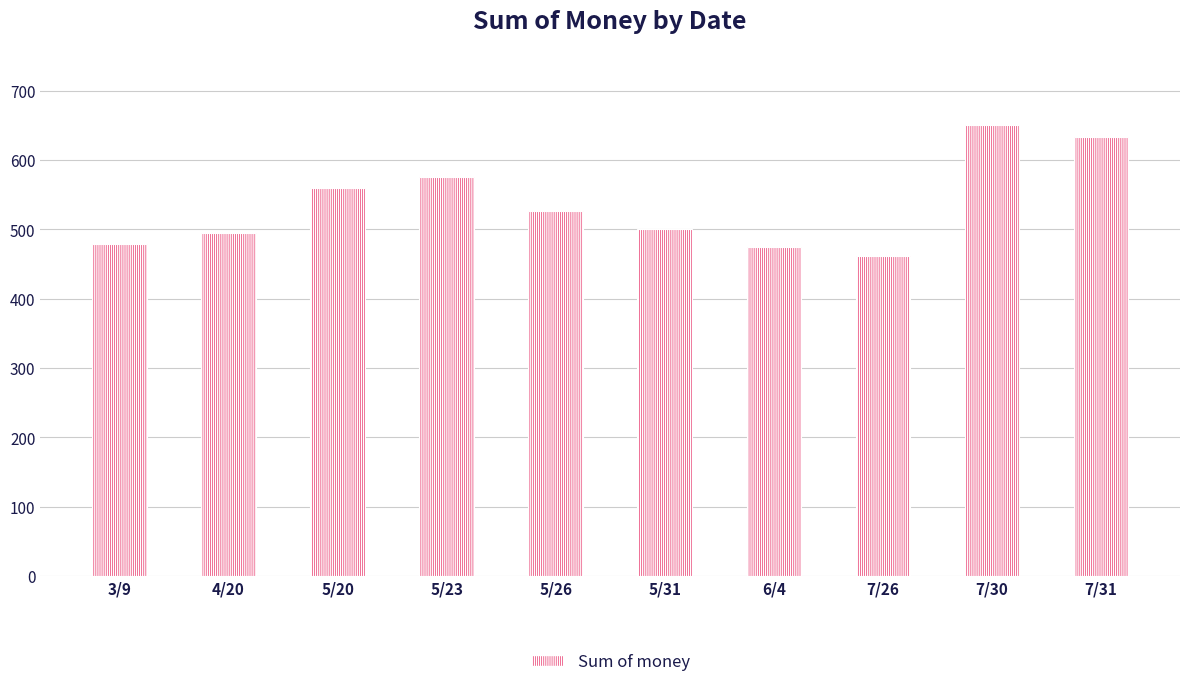

Which has a higher value, 5/20 or 7/26?

5/20